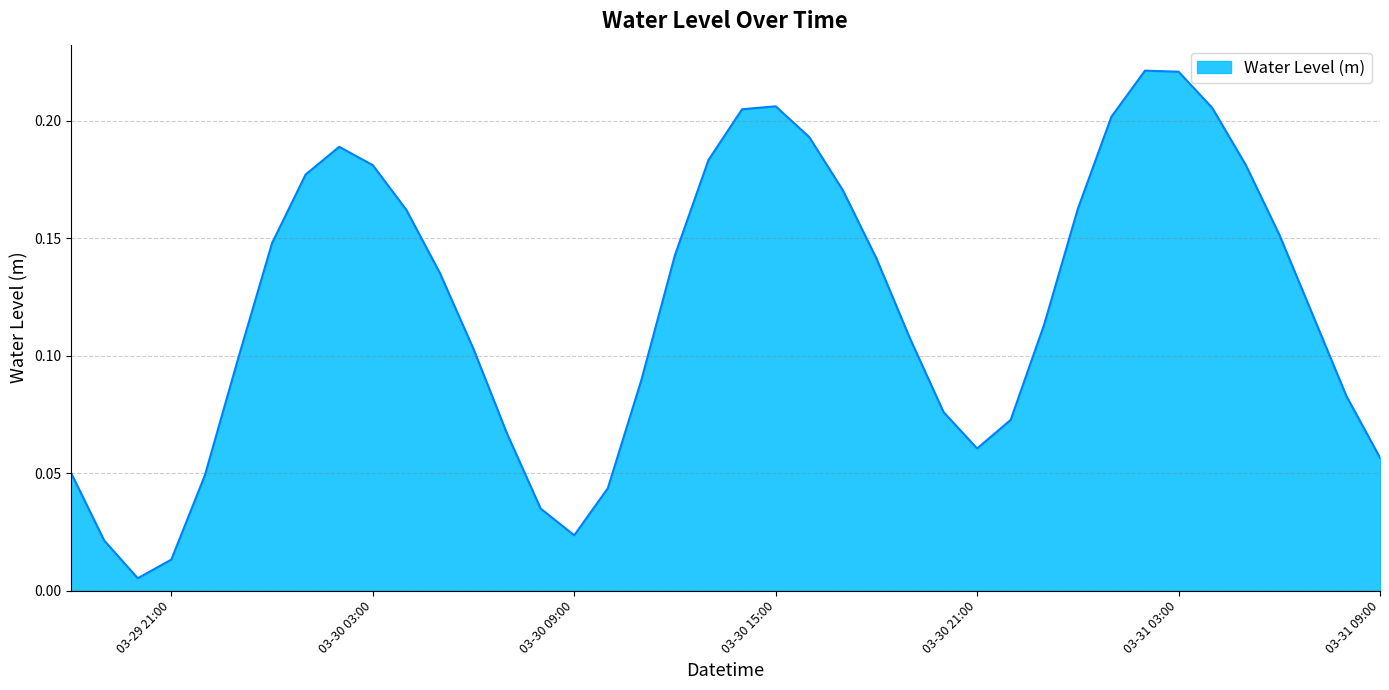

Count the number of data series in this chart.

1